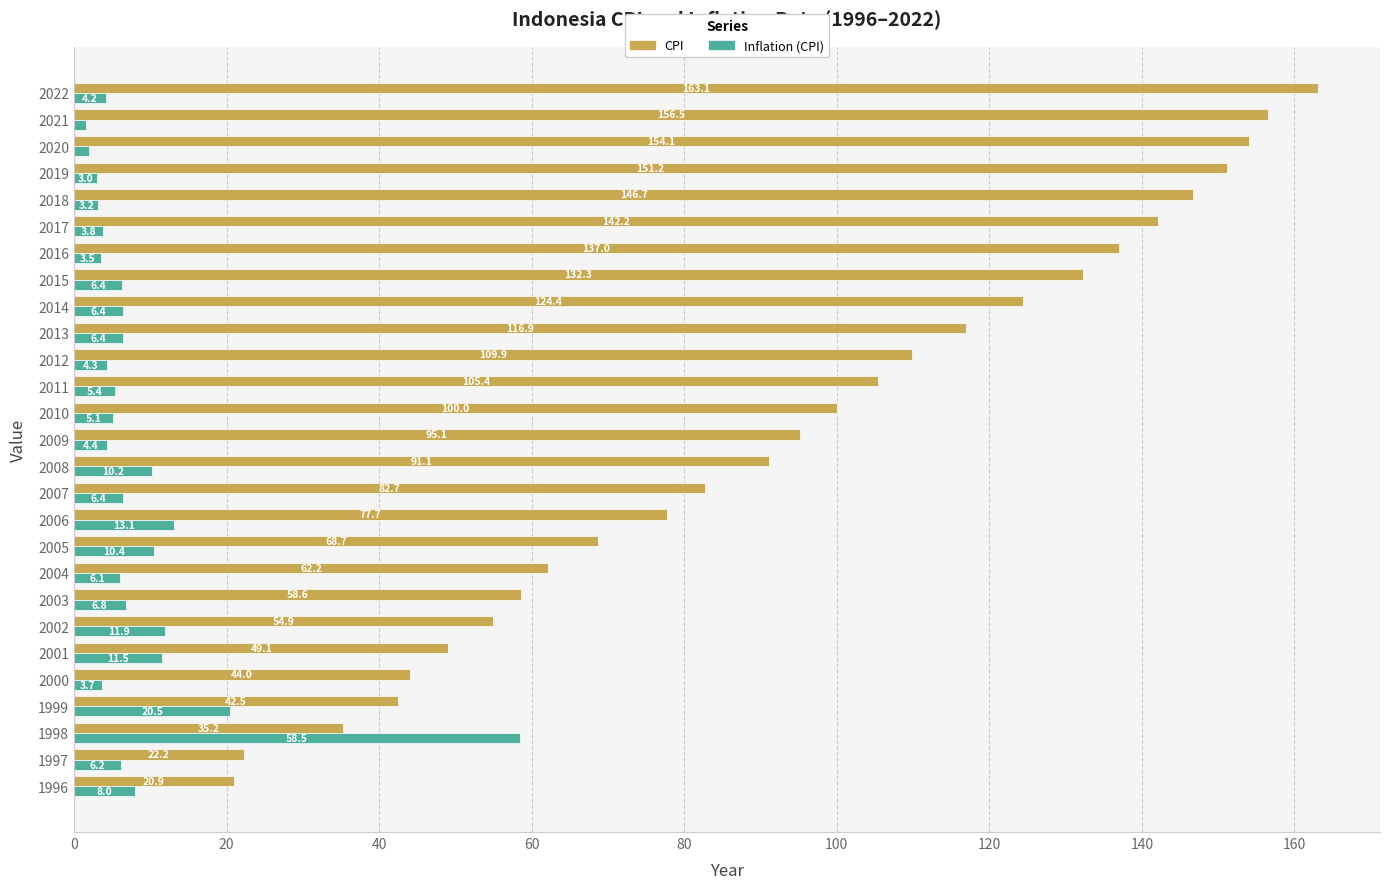

True or false: CPI has a value of 163.1 at 2022.

True